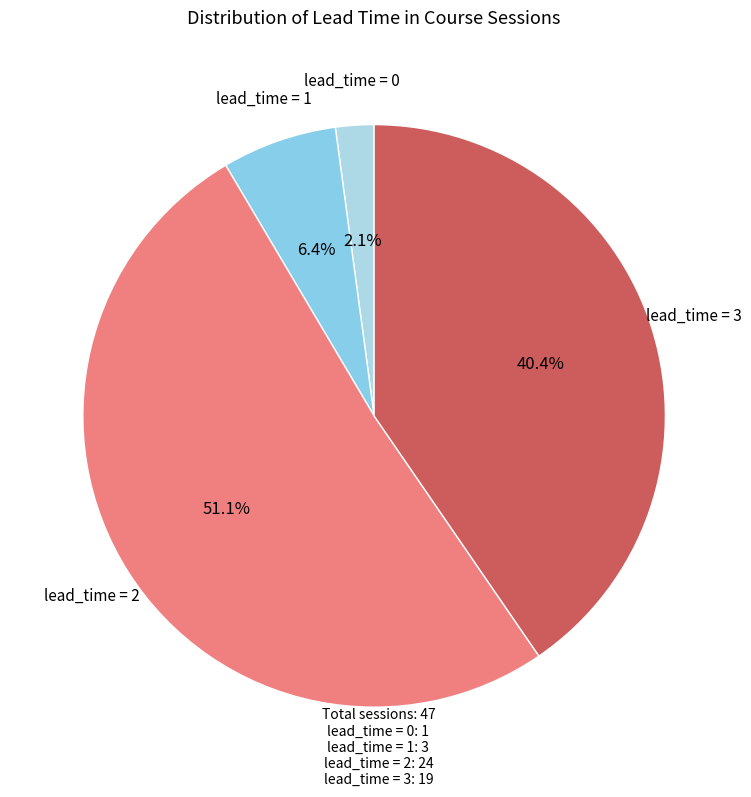

Which has a higher value, lead_time = 1 or lead_time = 0?

lead_time = 1